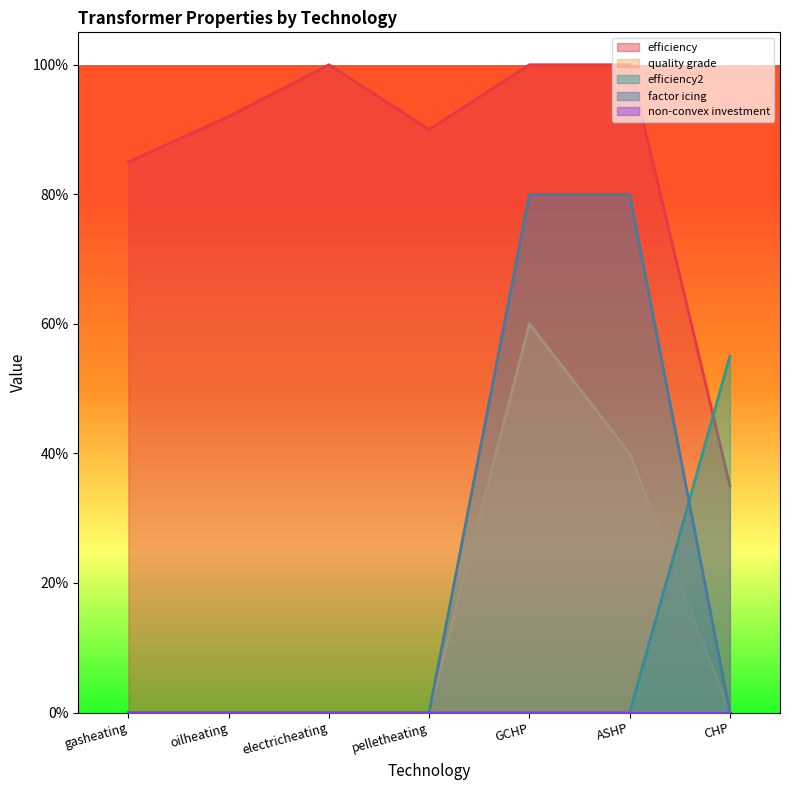

What is the sum of all quality grade values?

1.0